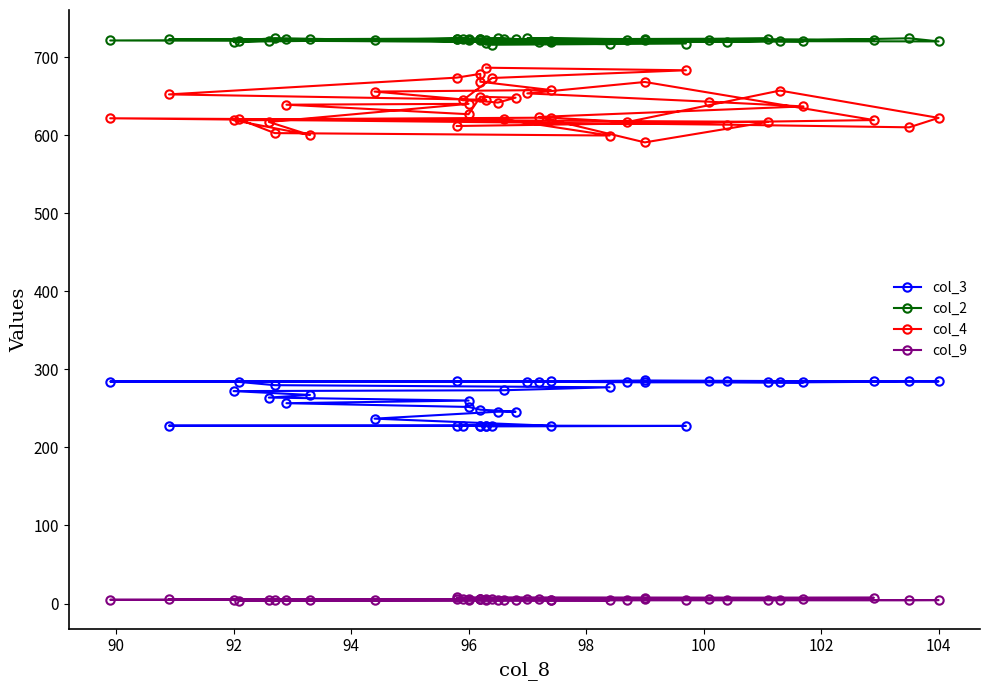

How many values in the col_2 series are below 722?

15